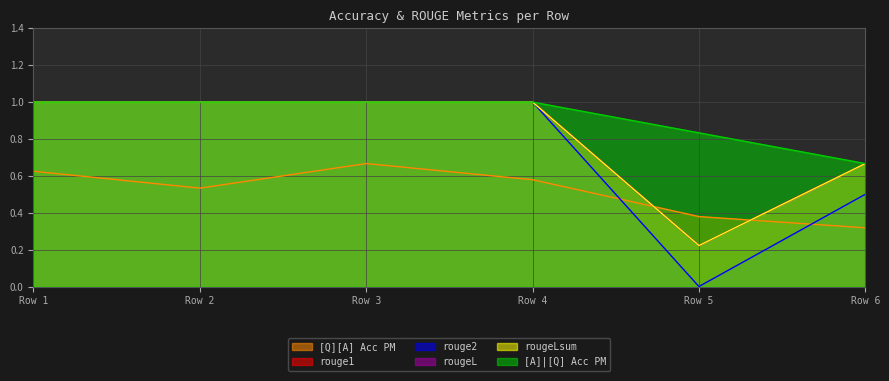

Which series has the largest total across all categories?

[A]|[Q] Acc PM